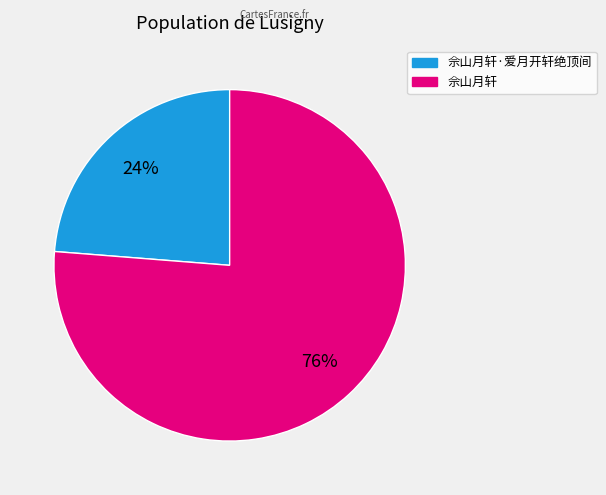

To the nearest percent, what is the average slice percentage?

50%